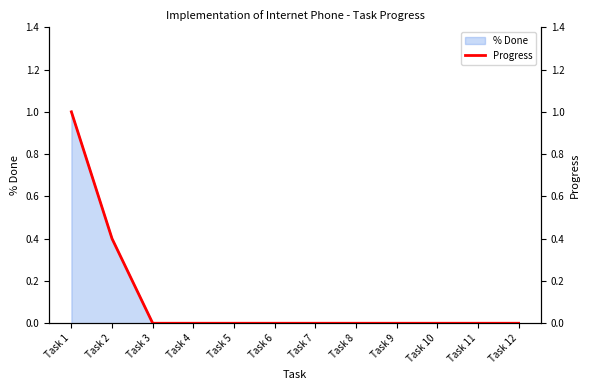

What is the maximum value shown in the chart?

1.0